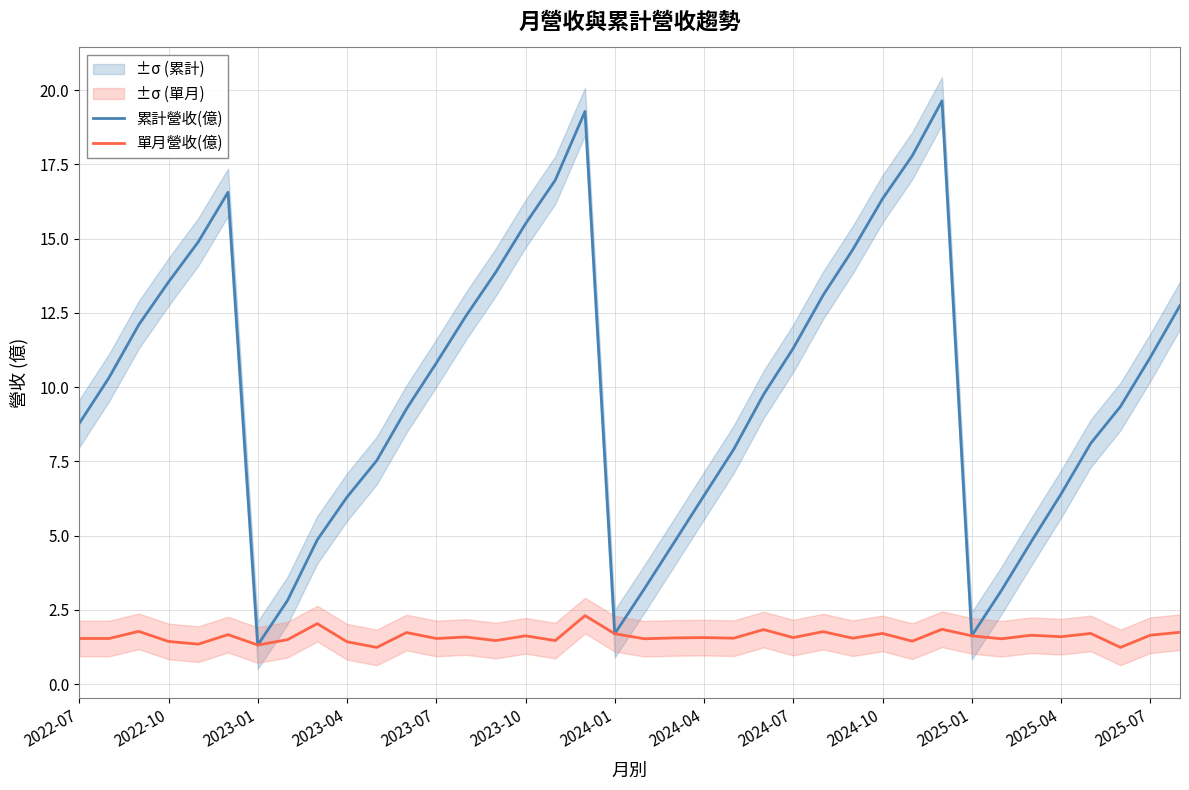

Rank the series by their maximum value, from lowest to highest.

單月營收(億), 累計營收(億)